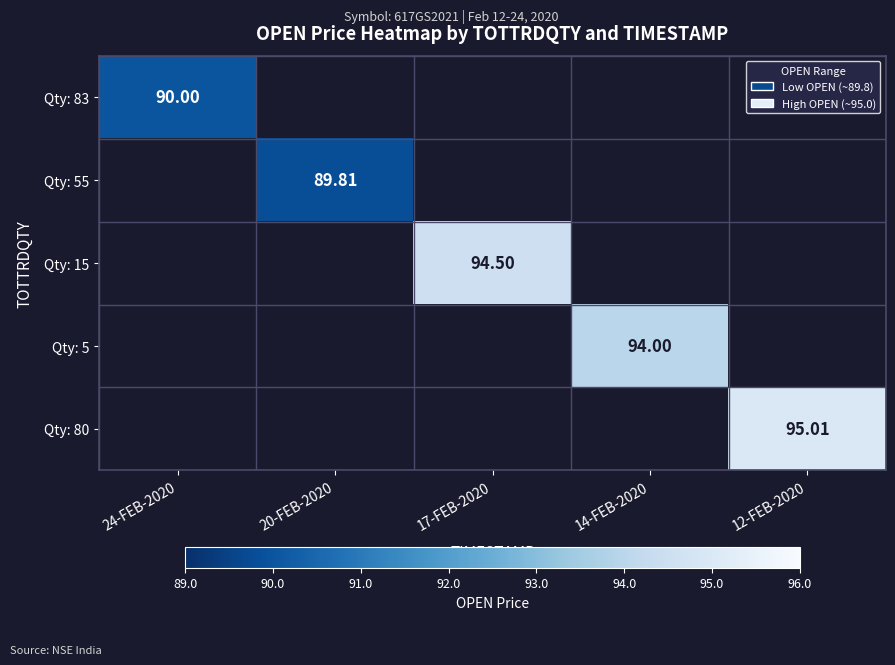

How many categories are shown in the chart?

5